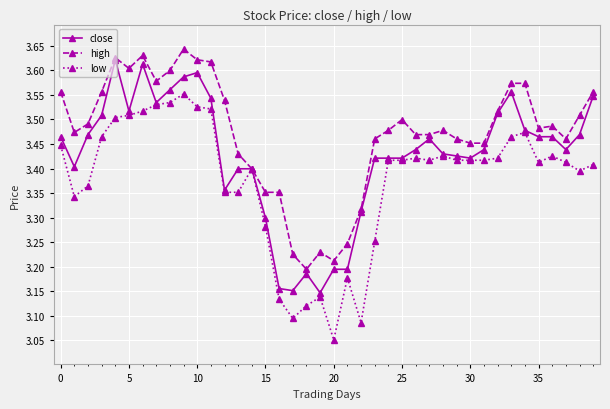

At how many categories does at least one series exceed 3?

40